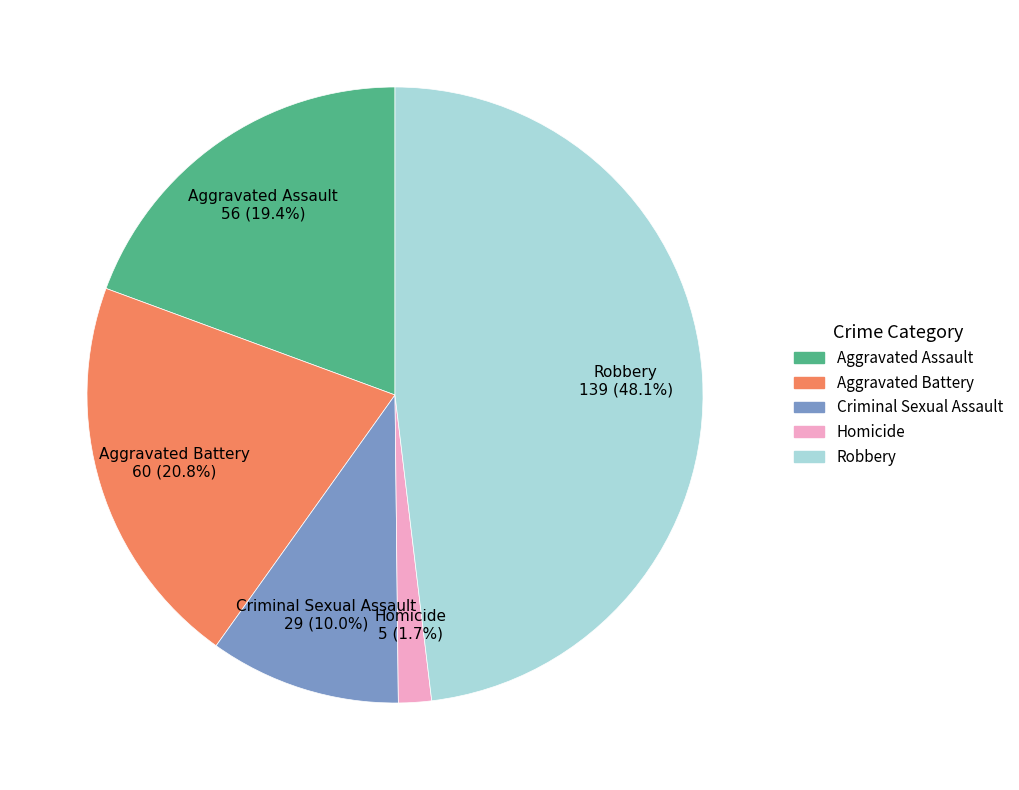

Is it true that Robbery is 39% of the pie?

False